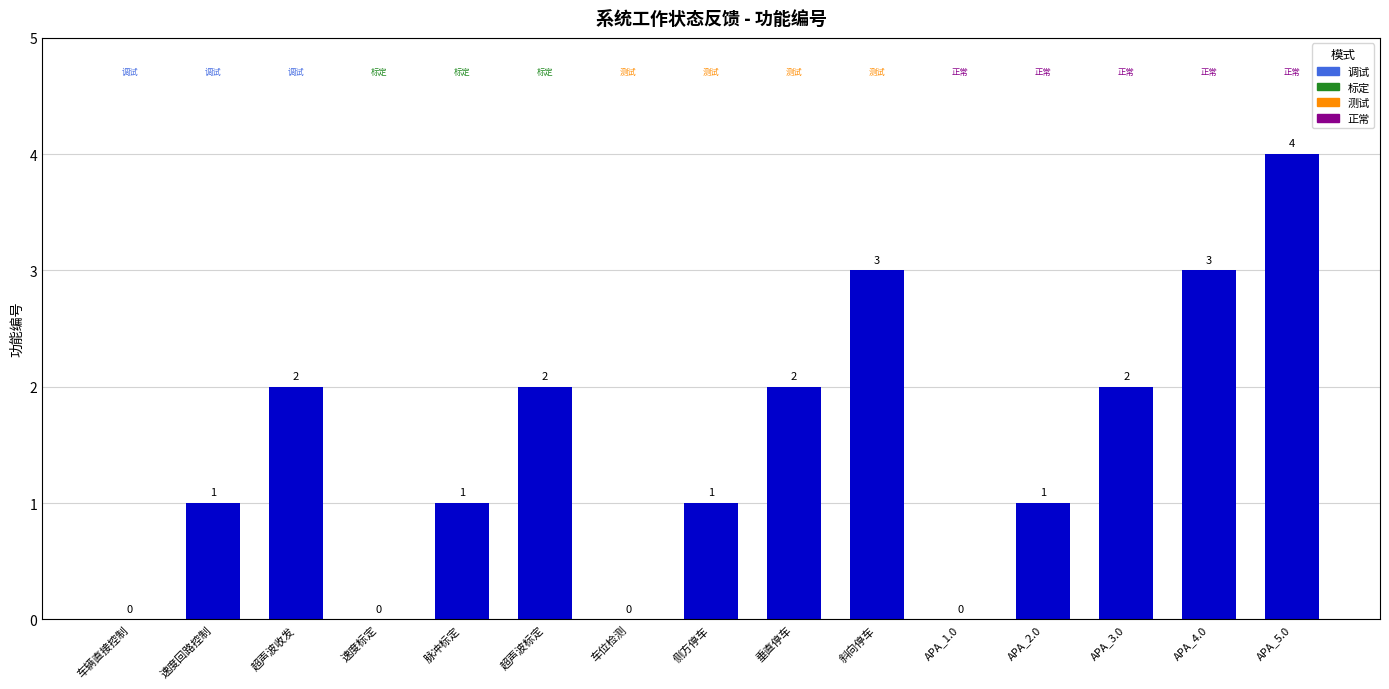

What is the maximum value shown in the chart?

4